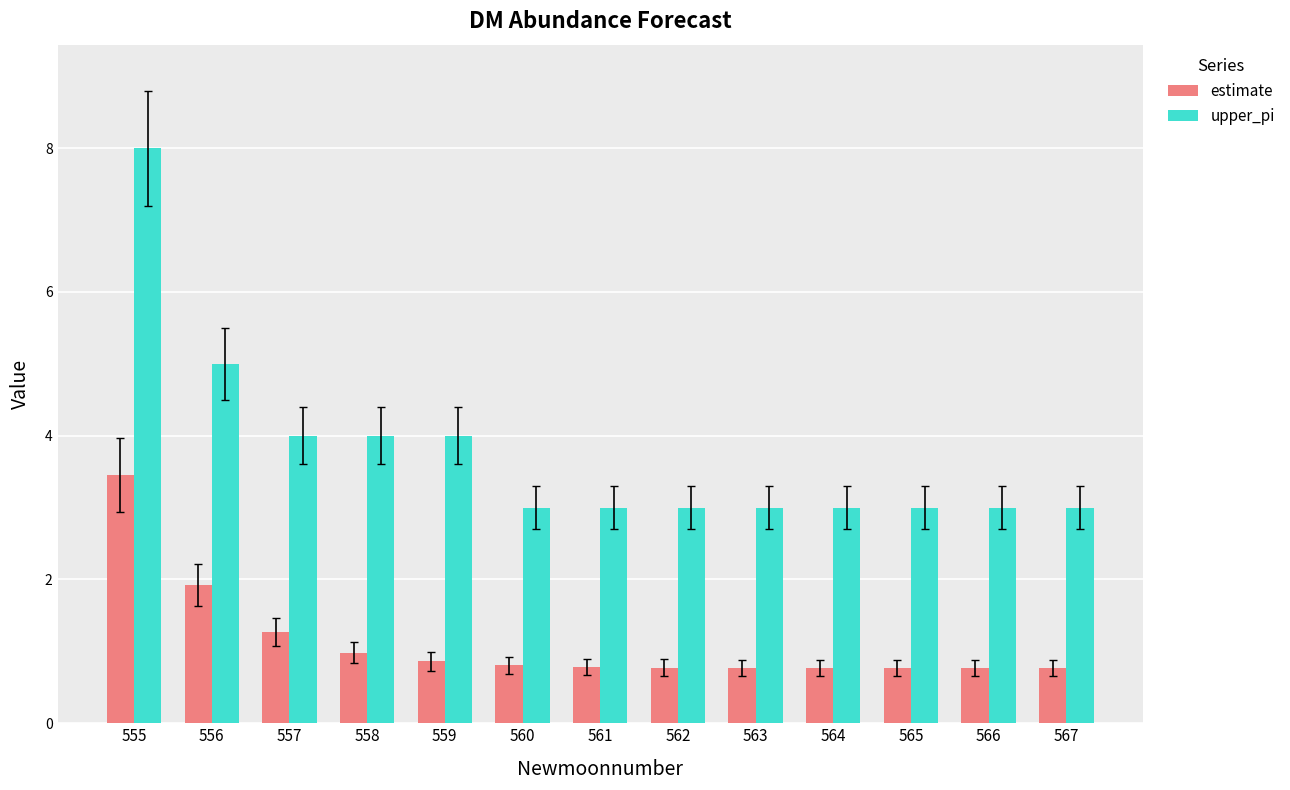

Reading left to right, list all the values displayed in this chart.

estimate: 3.5	1.9	1.3	1.0	0.9	0.8	0.8	0.8	0.8	0.8	0.8	0.8	0.8
upper_pi: 8.0	5.0	4.0	4.0	4.0	3.0	3.0	3.0	3.0	3.0	3.0	3.0	3.0